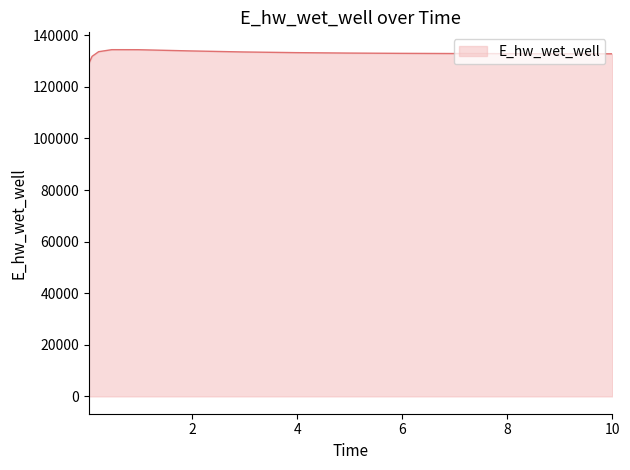

What is the difference between the maximum and minimum values?

5426.8